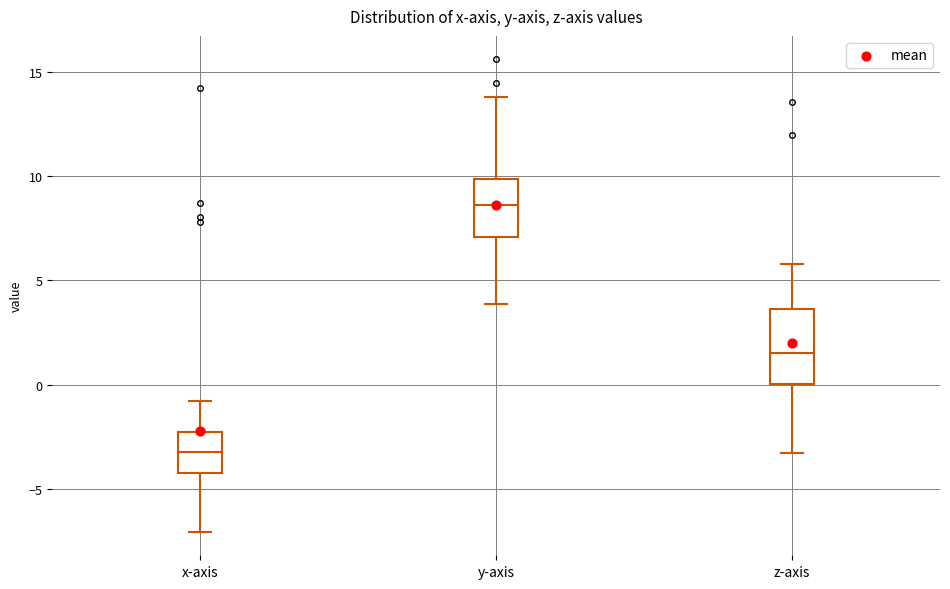

Which box is the tallest, from its lower edge to its upper edge?

z-axis